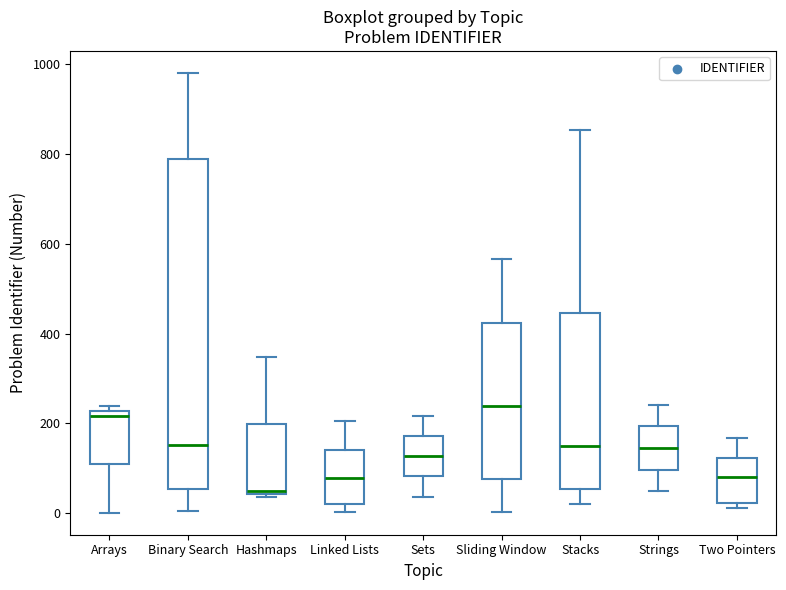

Reading left to right, read every box against the y-axis: the position of its median line, the range the box covers, and the ends of its whiskers. The values are not printed on the chart, so give them approximately, as read against the axis.

Arrays: median 220 (just below the box's upper edge), box 100 to 220, whiskers 0 to 240
Binary Search: median 160, box 60 to 780, whiskers 0 to 980
Hashmaps: median 40 (just above the box's lower edge), box 40 to 200, whiskers 40 (just below the box's lower edge) to 340
Linked Lists: median 80, box 20 to 140, whiskers 0 to 200
Sets: median 120, box 80 to 180, whiskers 40 to 220
Sliding Window: median 240, box 80 to 420, whiskers 0 to 560
Stacks: median 160, box 60 to 440, whiskers 20 to 860
Strings: median 140, box 100 to 200, whiskers 40 to 240
Two Pointers: median 80, box 20 to 120, whiskers 20 (just below the box's lower edge) to 160